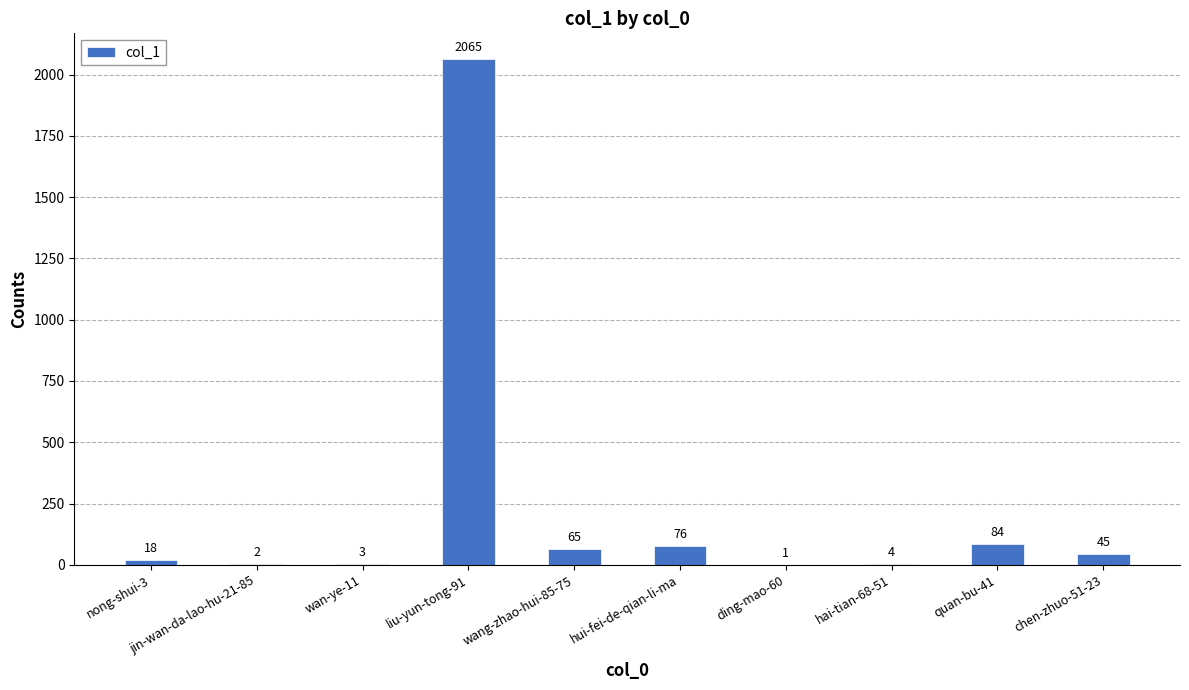

What is the greatest value displayed?

2065